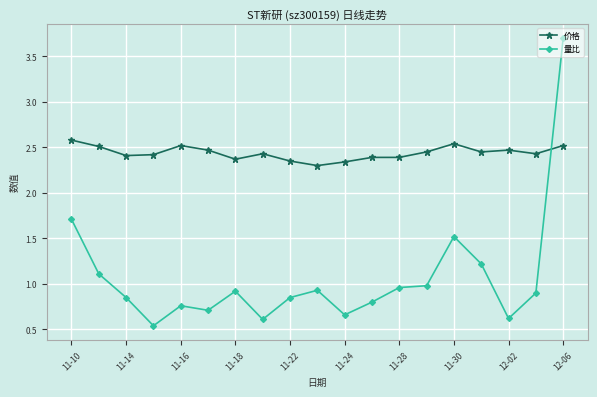

True or false: 量比 has more than 1 points higher than both neighbors.

True